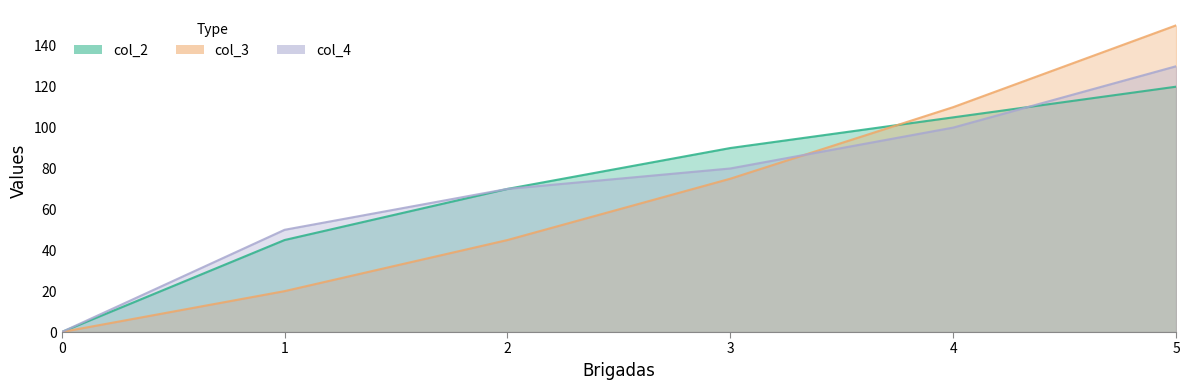

Reading right to left, transcribe all the data shown in this chart.

col_2: 120	105	90	70	45	0
col_3: 150	110	75	45	20	0
col_4: 130	100	80	70	50	0